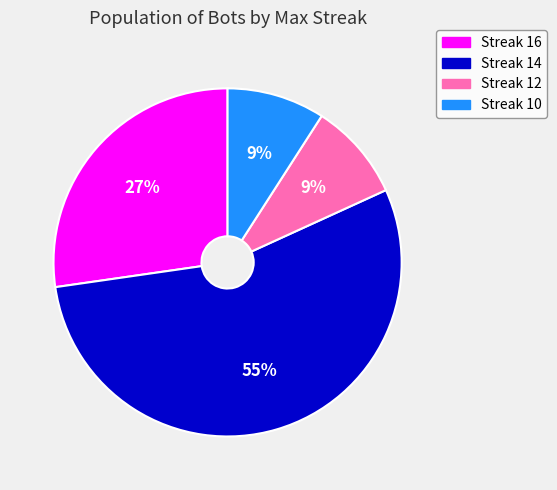

Does any single category account for the majority?

Yes